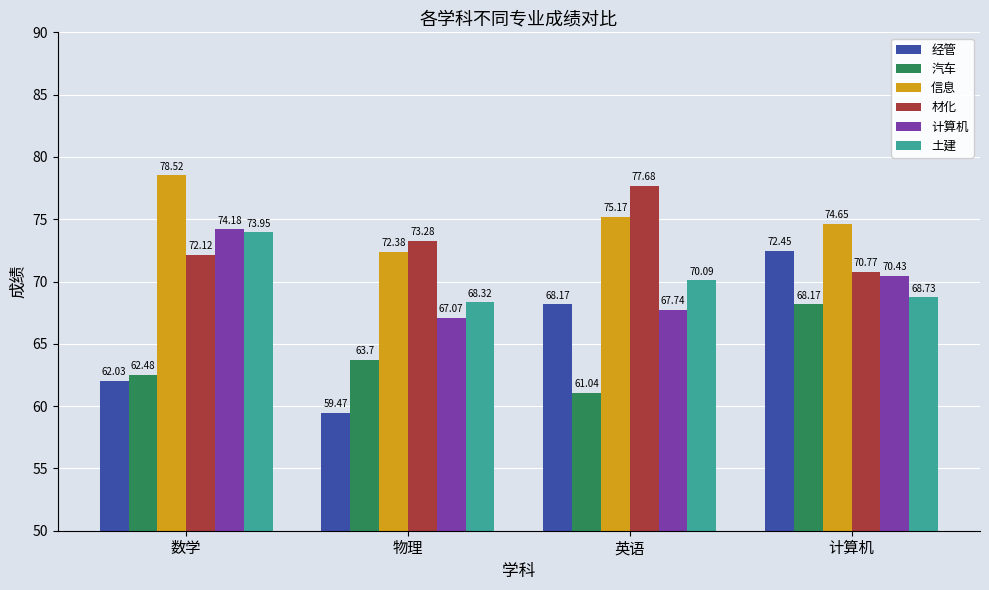

At which label is 材化 closest to 74?

物理